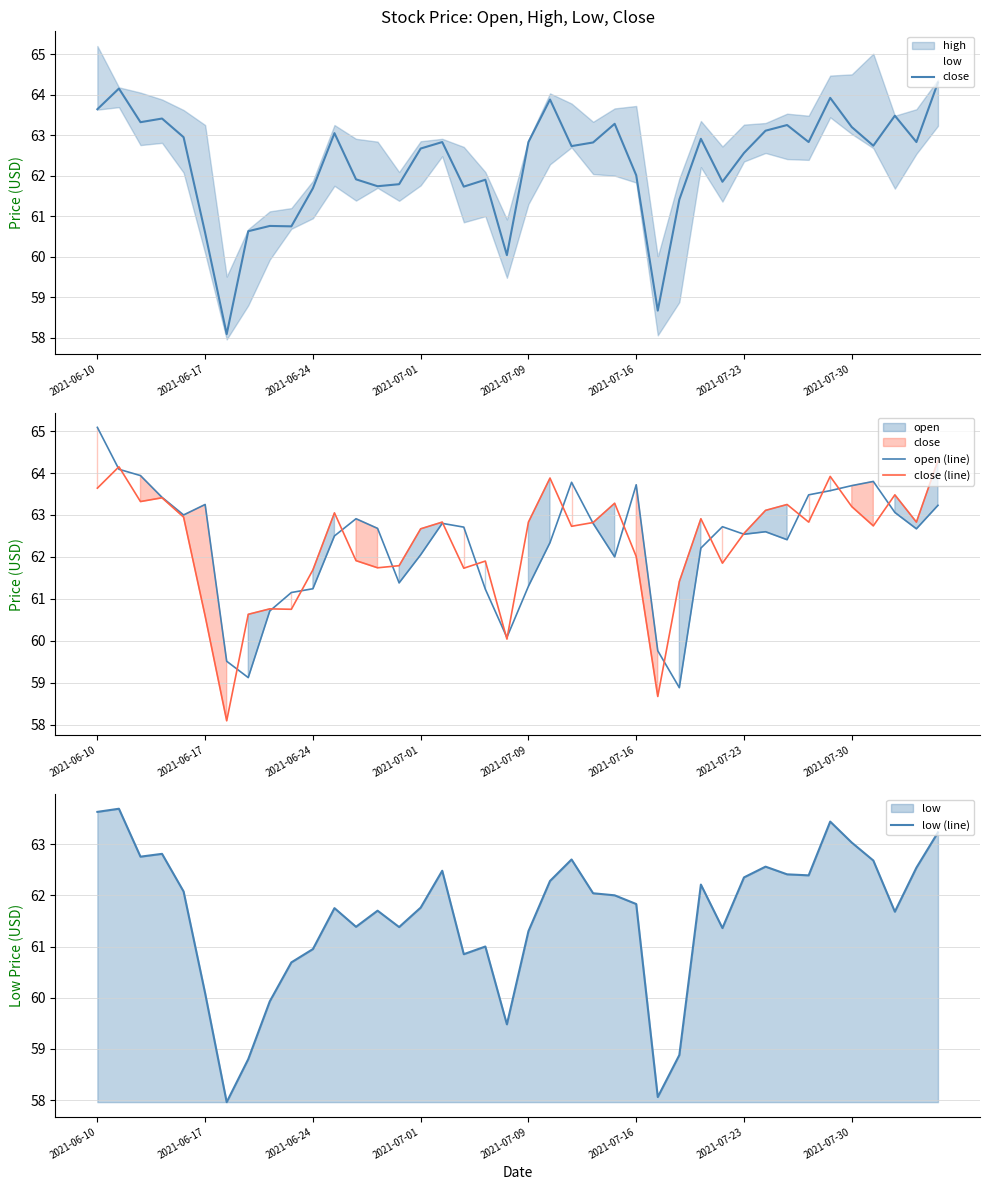

What is the total value across all series at 23?

250.5